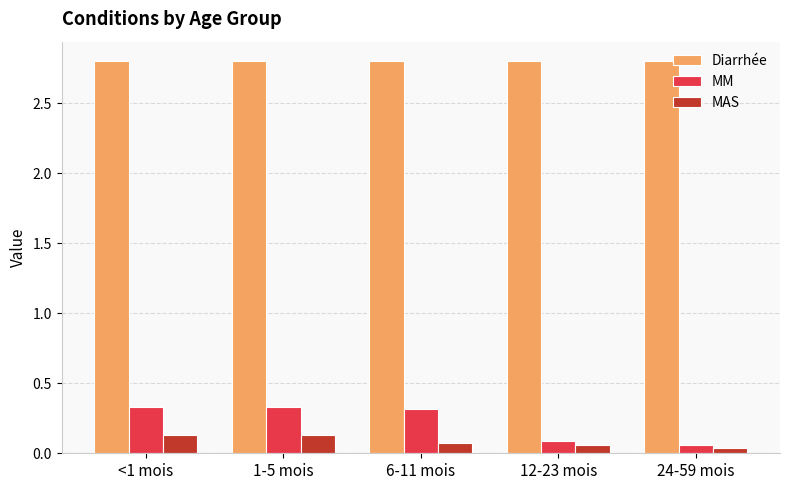

True or false: Diarrhée has a value of 2.8 at <1 mois.

True